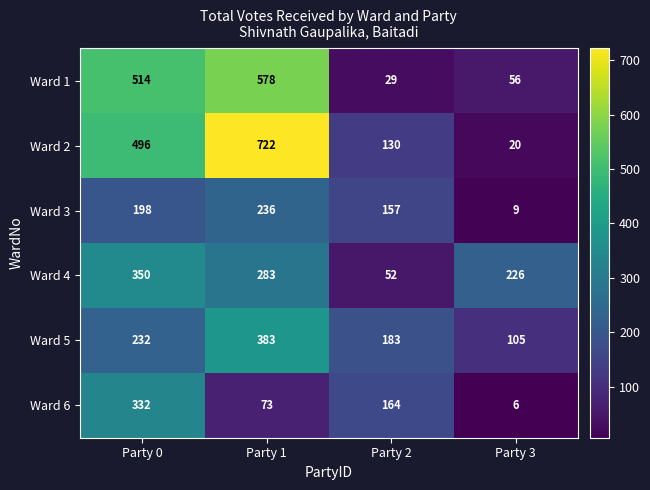

What is the sum of all Ward 4 values?

911